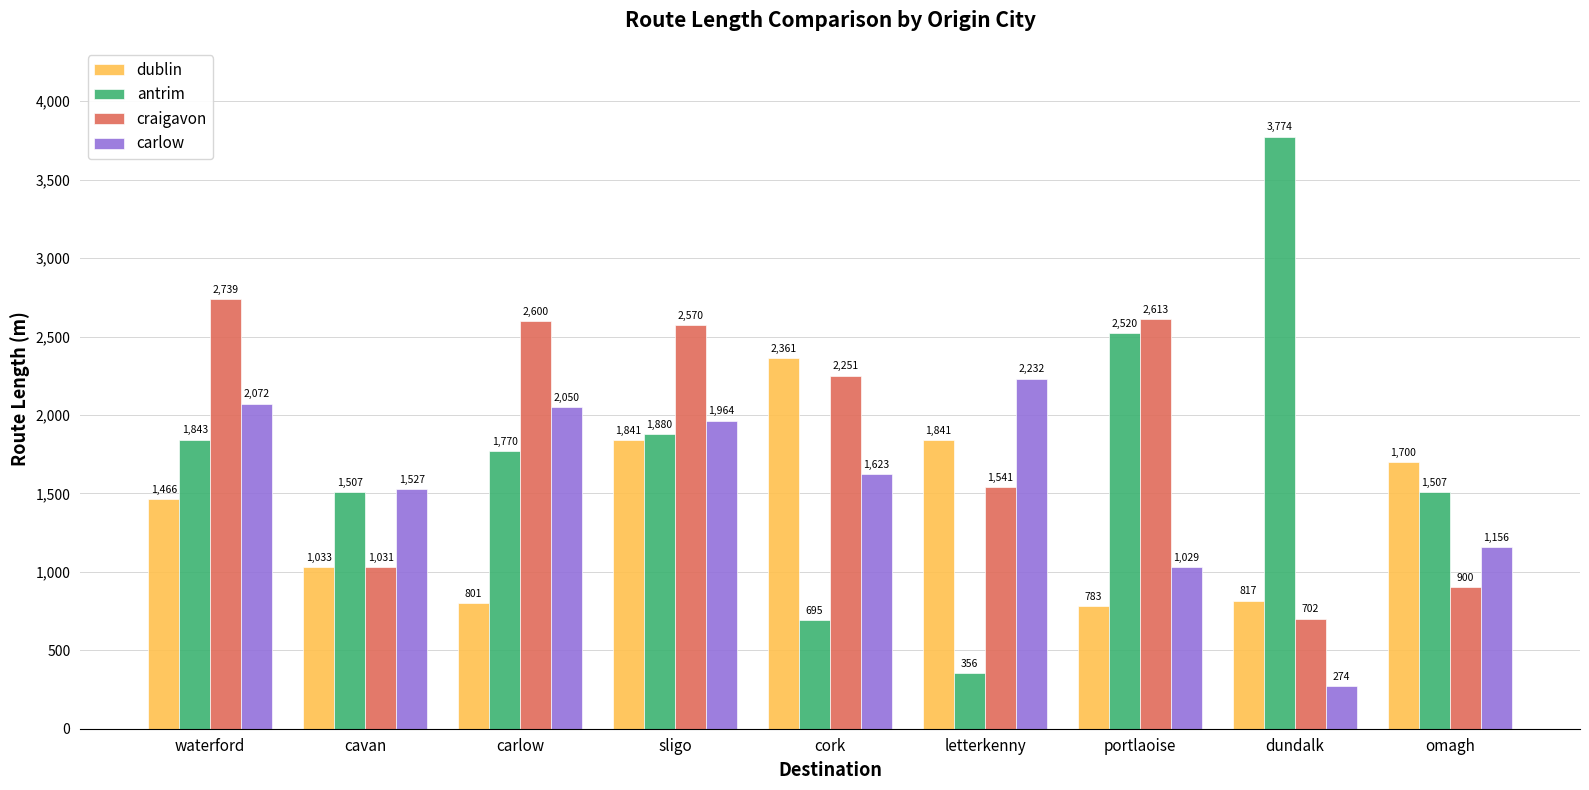

What is the total value across all series at portlaoise?

6944.8